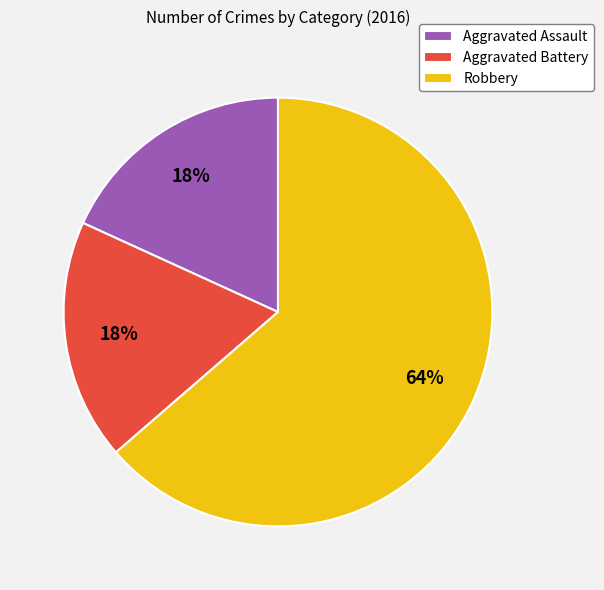

Is the sum of Robbery and Aggravated Battery greater than half?

Yes